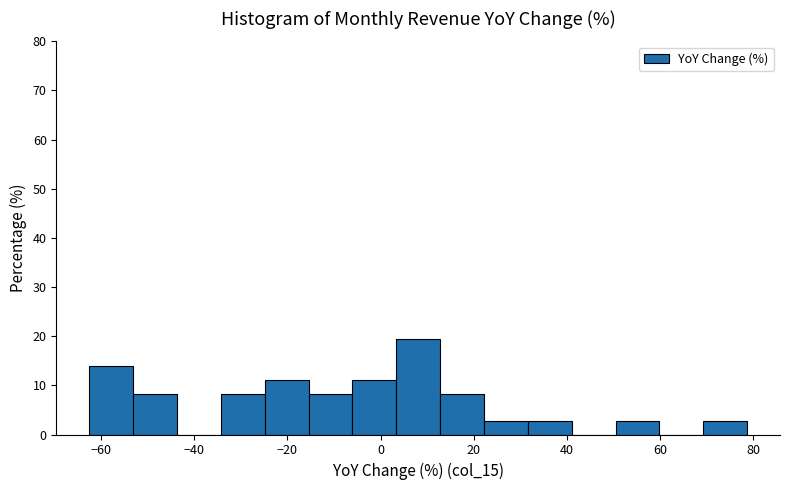

Which range on the x-axis has the tallest bar?

4 to 12